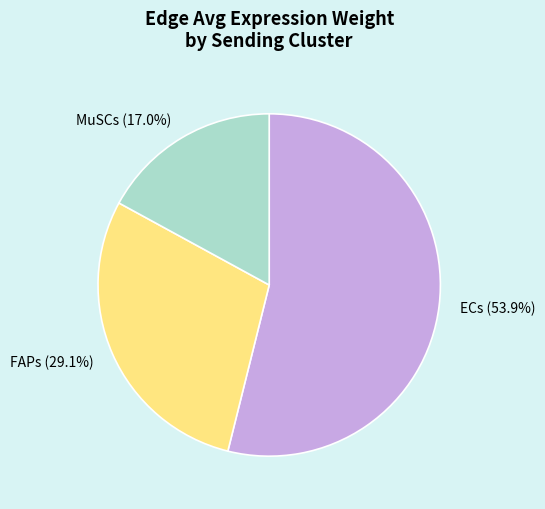

Which category has the biggest portion of the pie?

ECs